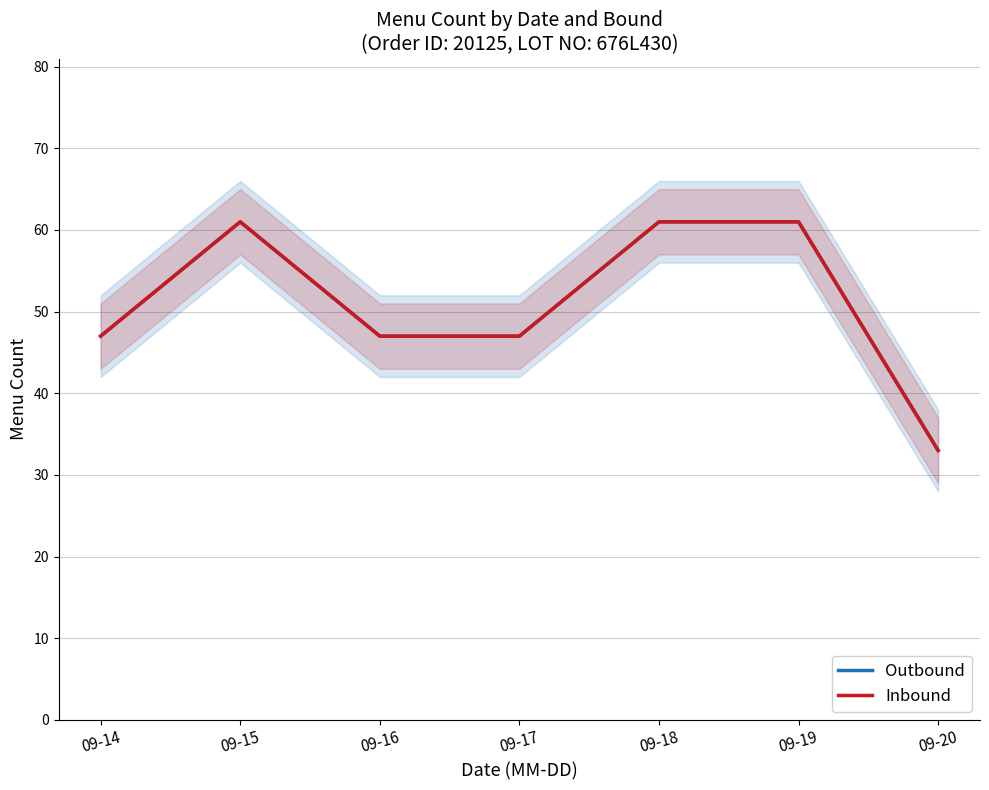

How many interior local peaks does the Outbound series have?

1